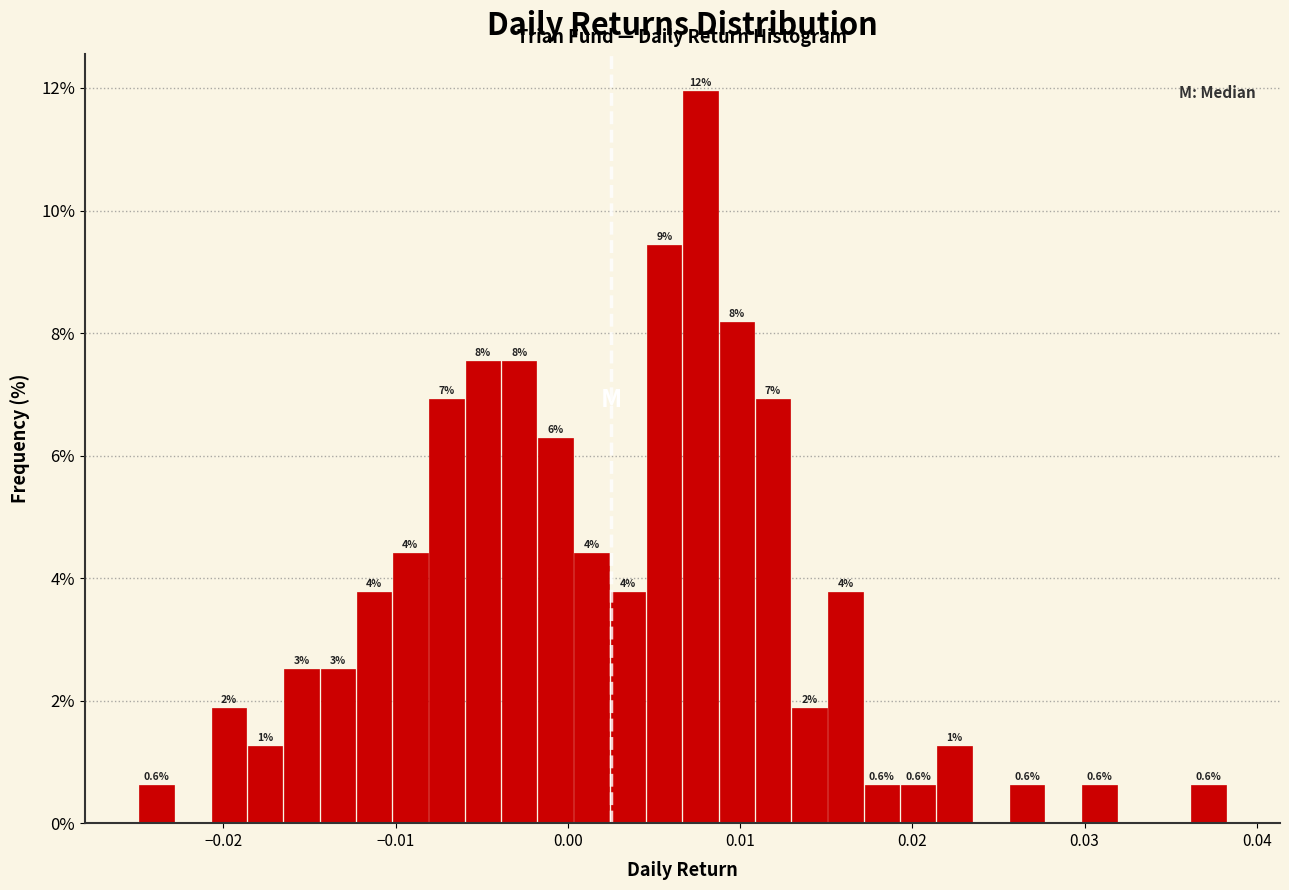

Read against the x-axis, roughly where is the centre of the tallest bar?

0.008